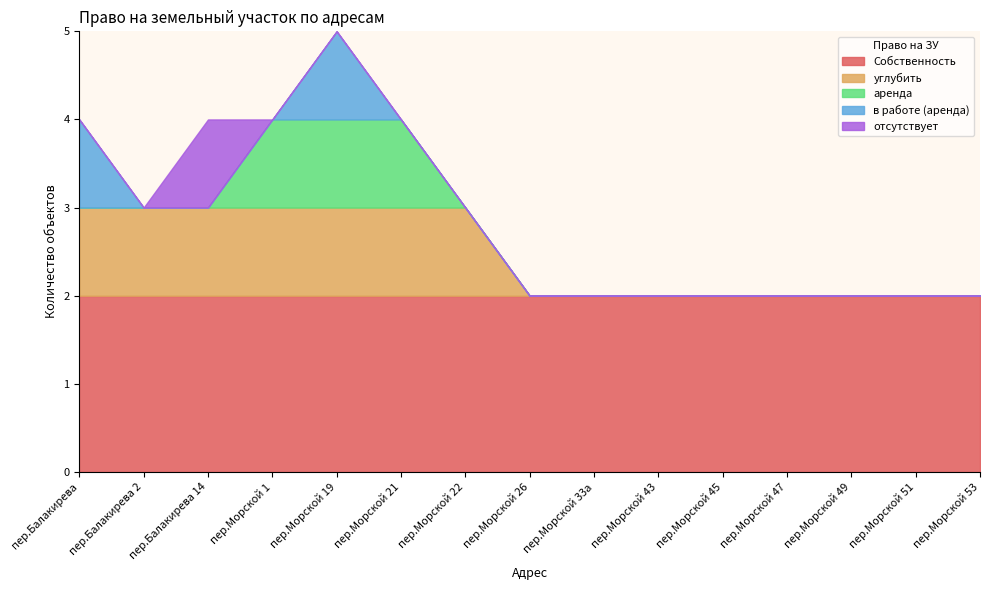

True or false: аренда has more than 2 interior local peaks.

False